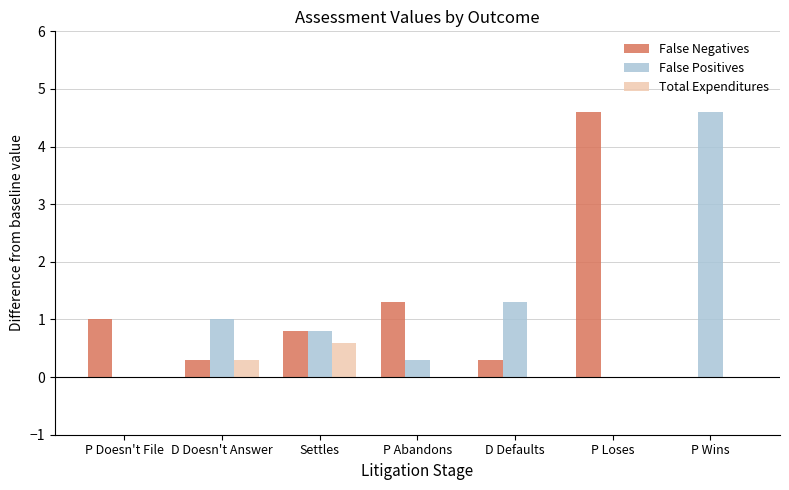

What is the greatest value displayed?

4.6